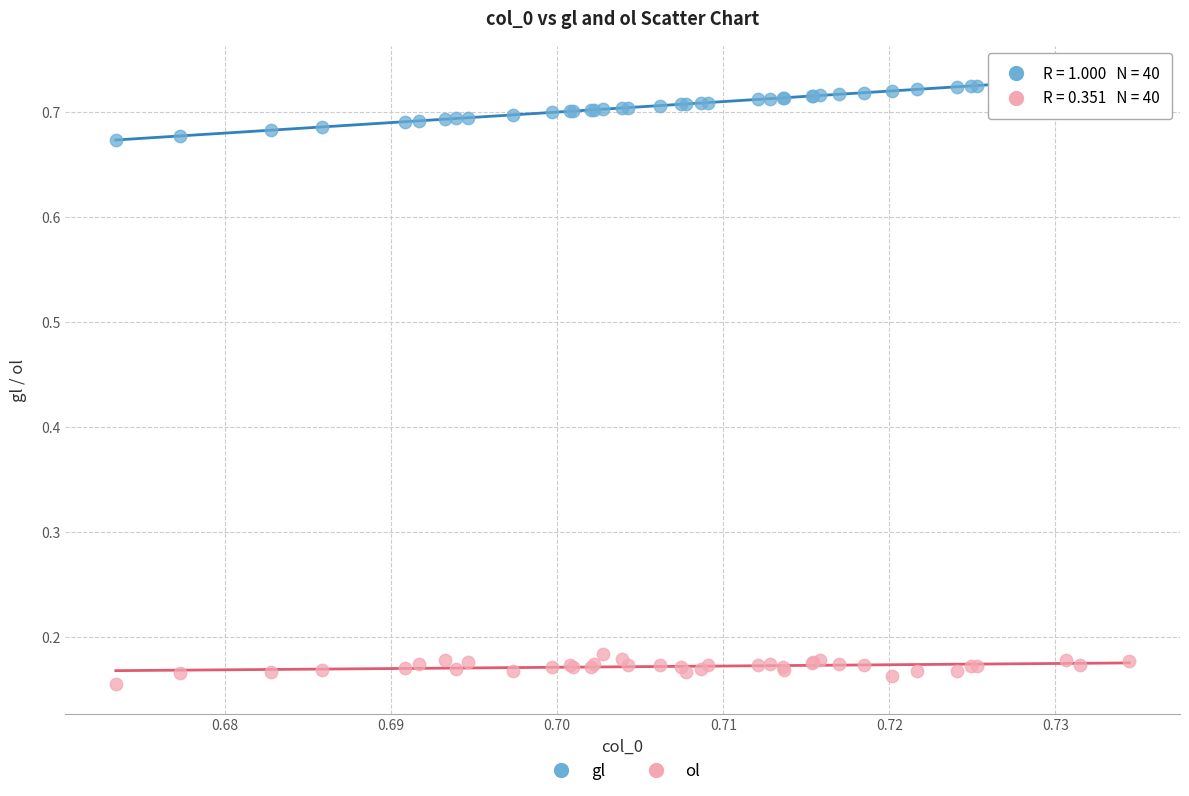

Which series reaches the minimum Y coordinate?

ol